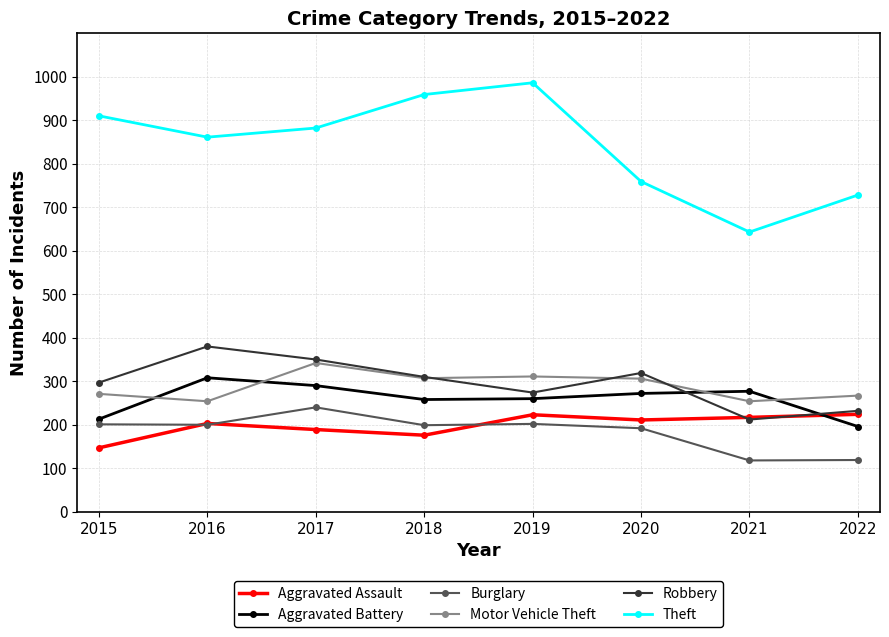

What is the difference between the maximum and second lowest values in the Aggravated Battery series?

95